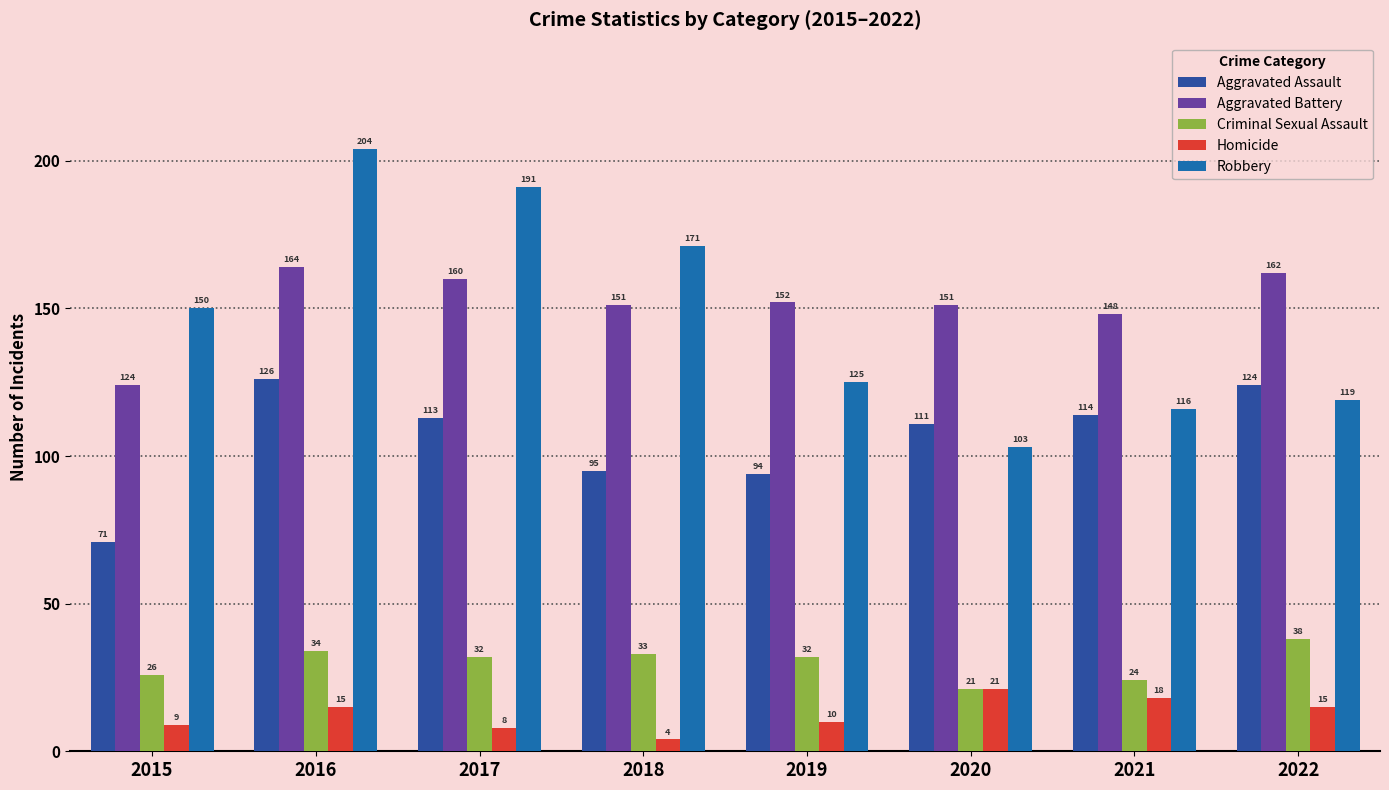

The Aggravated Assault series shows 124 at 2022. True or false?

True